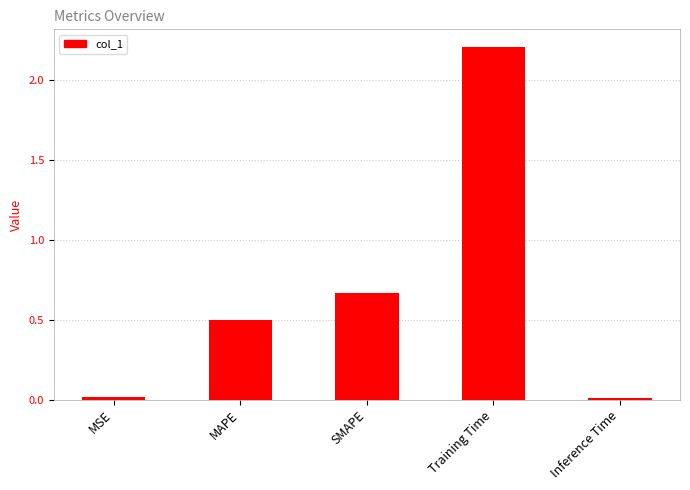

Which has a higher value, Training Time or MSE?

Training Time